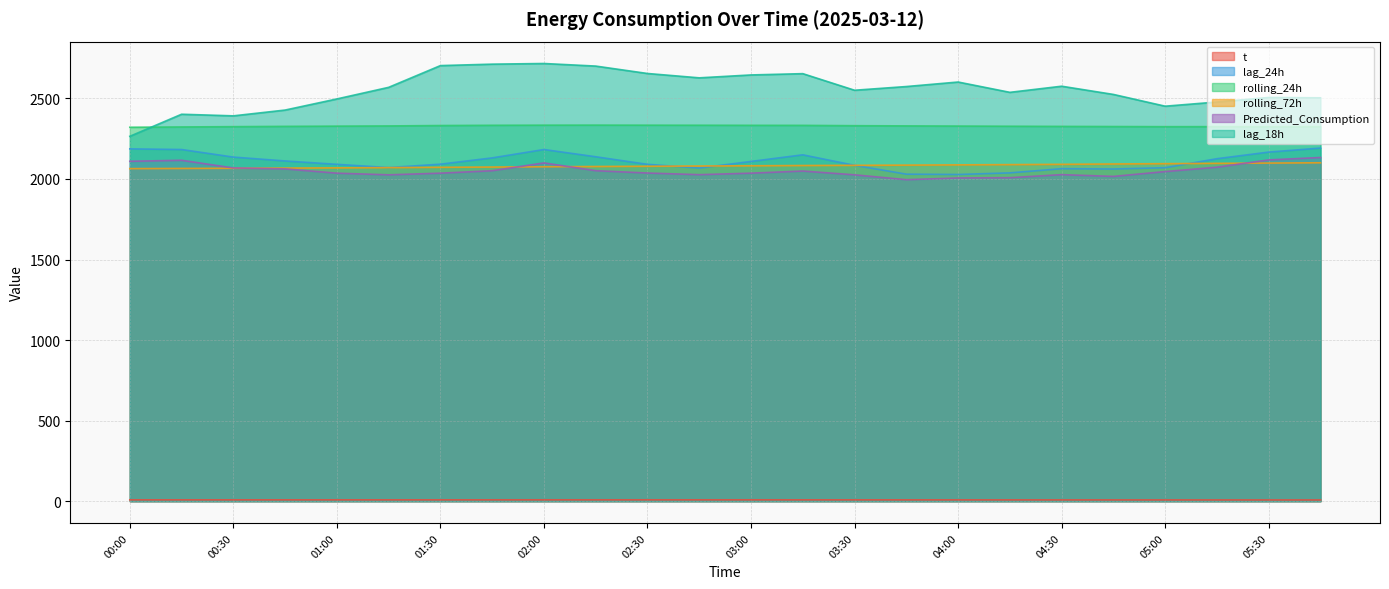

What is the difference between the highest and lowest values at 01:30?

2695.8